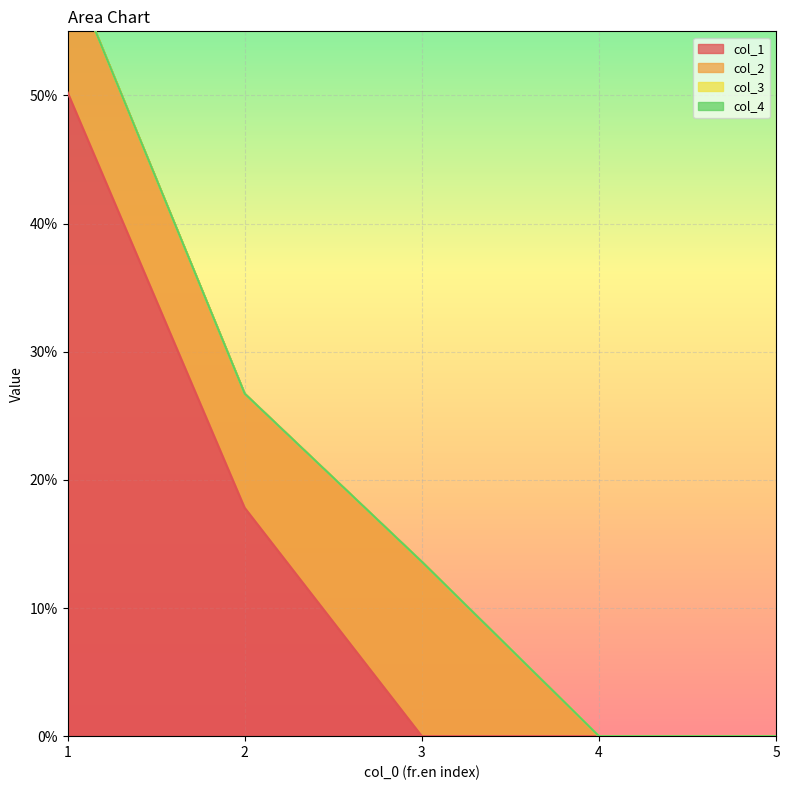

Which series has the largest total across all categories?

col_1